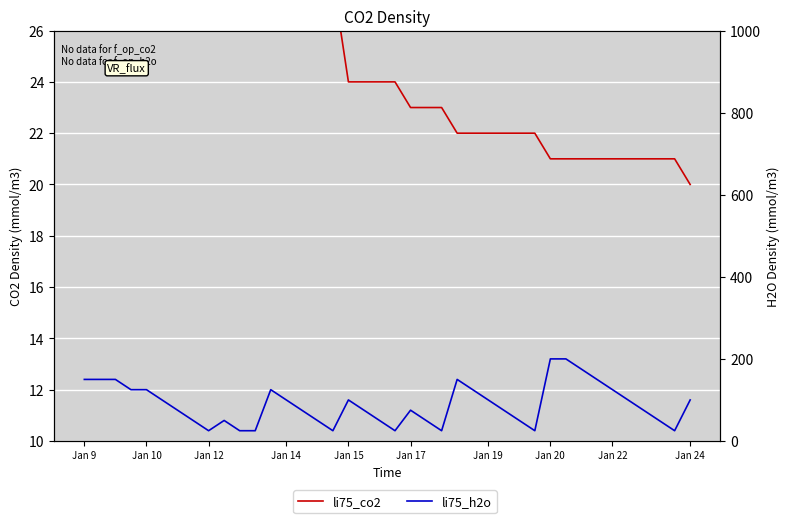

At Jan 15, list the series in order from smallest to largest.

li75_co2, li75_h2o